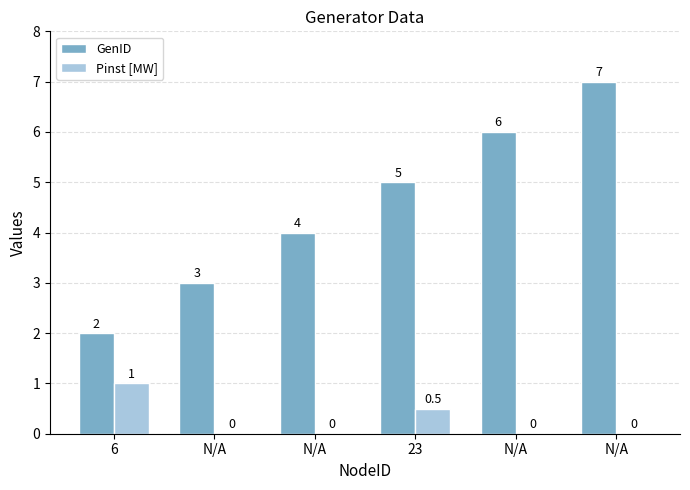

List the series in order of their overall mean, lowest first.

Pinst [MW], GenID